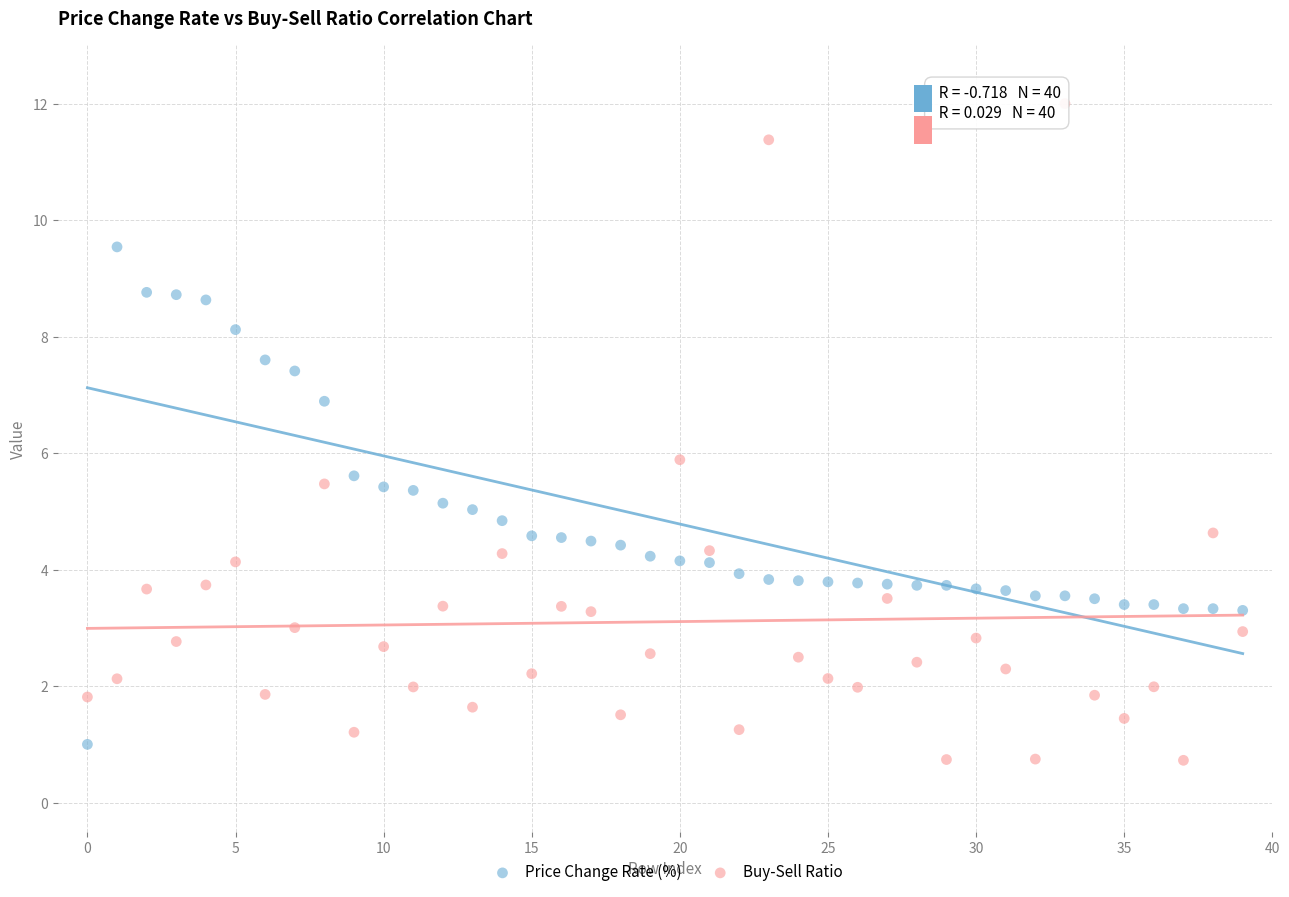

Across all data points, what is the range of Y values (max minus min)?

11.3